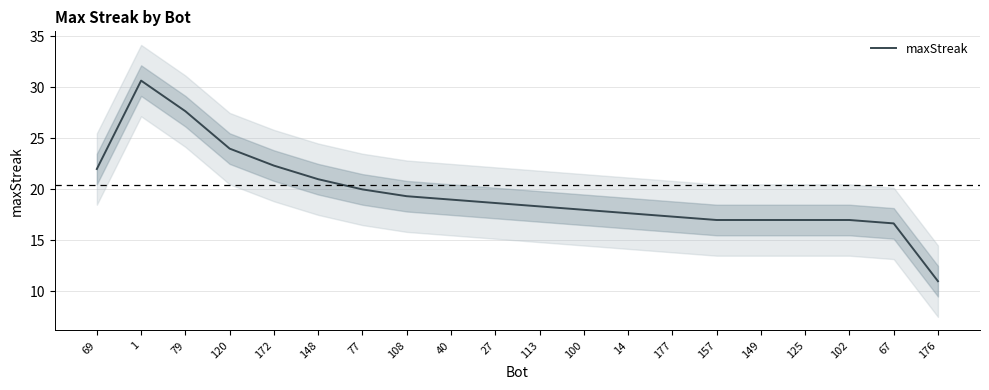

What is the sum of the values at 69 and 77?

42.0